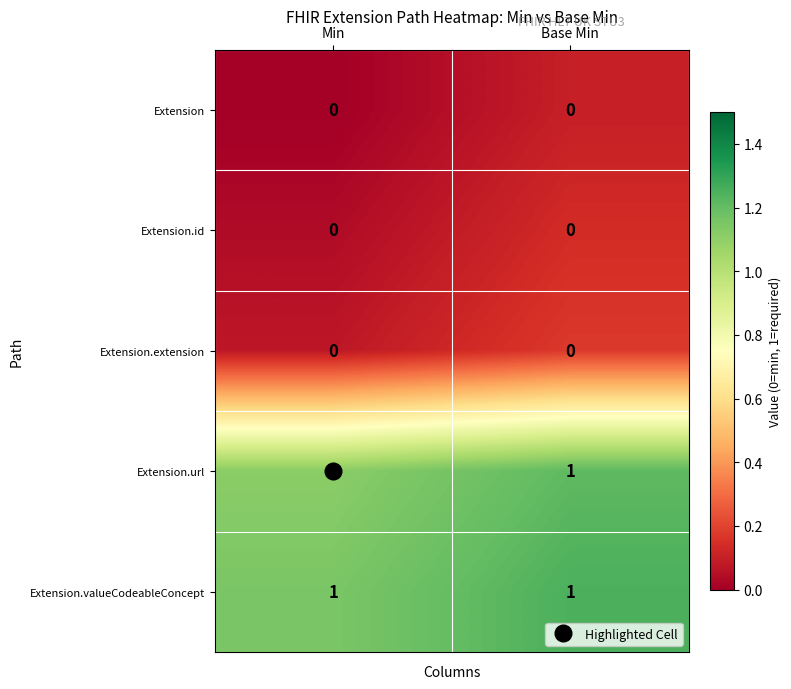

Is the value of Extension.valueCodeableConcept at Base Min greater than the value of Extension at Base Min?

Yes